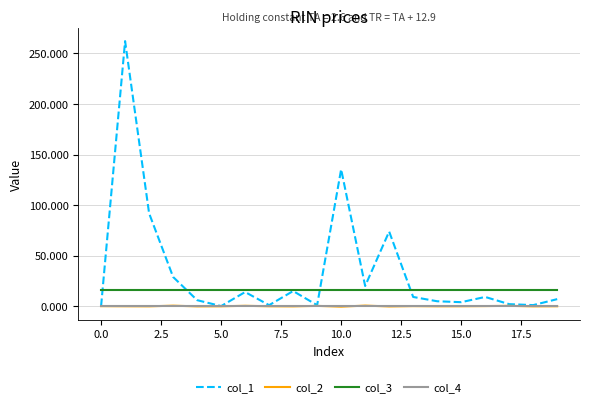

How many lines are shown in the chart?

4